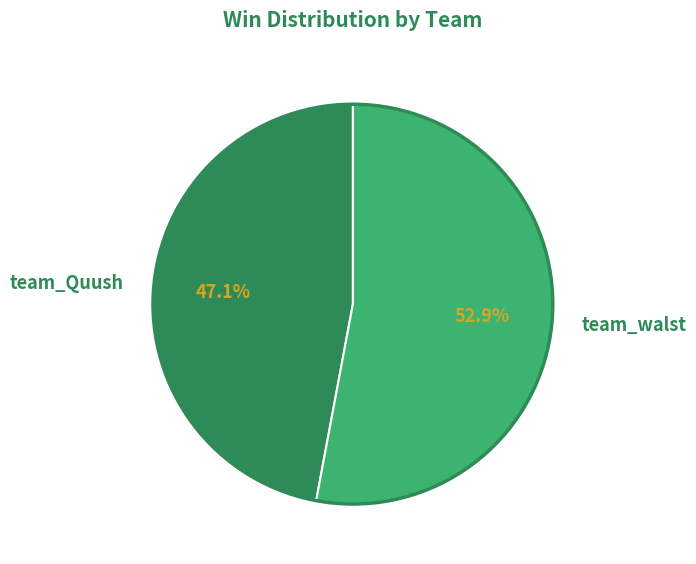

What is the ratio of the value at team_Quush to the value at team_walst?

0.9